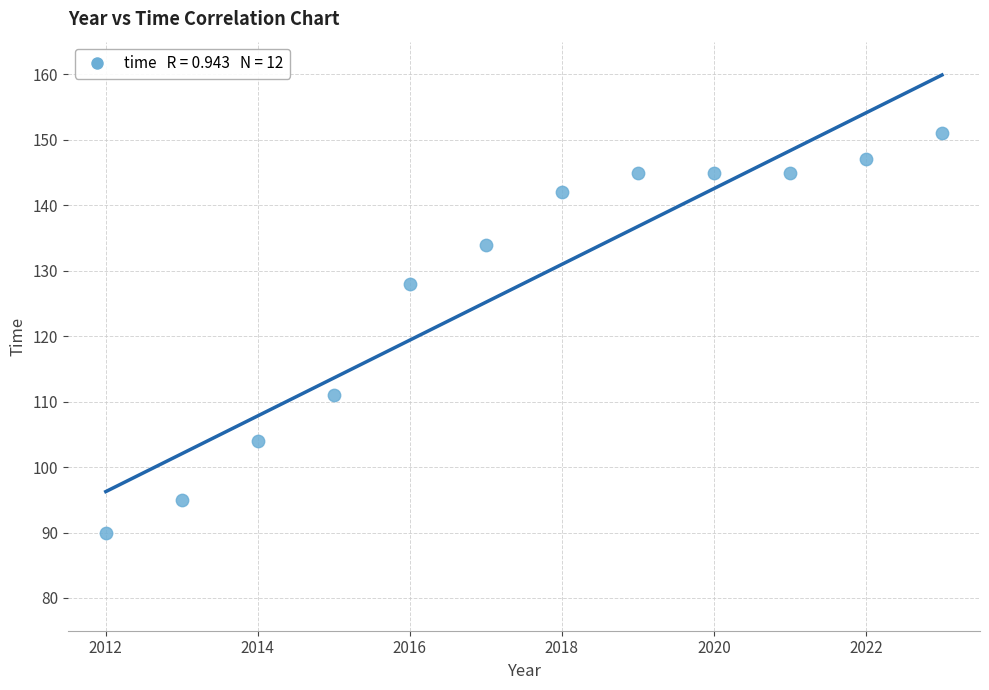

What is the range of Y values (max minus min)?

61